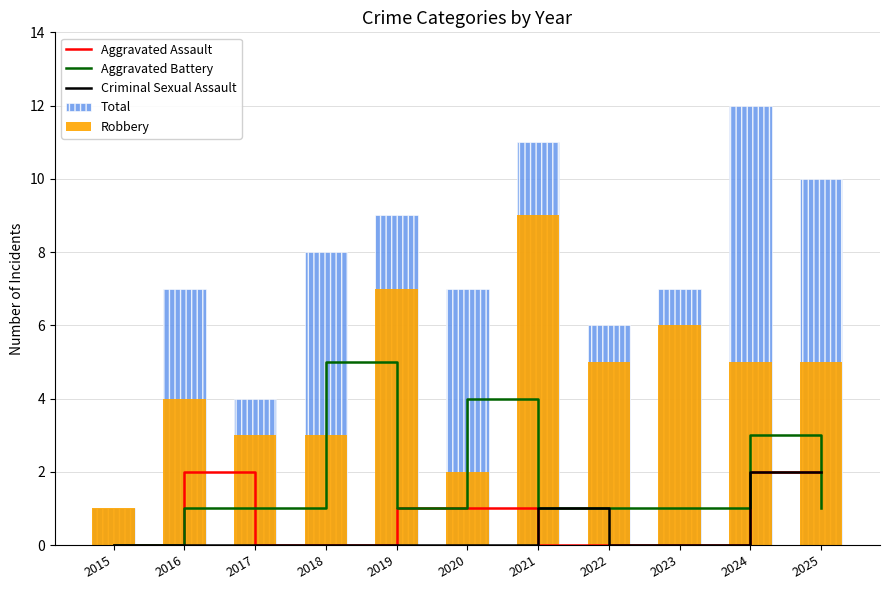

Which series has the largest total across all categories?

Total